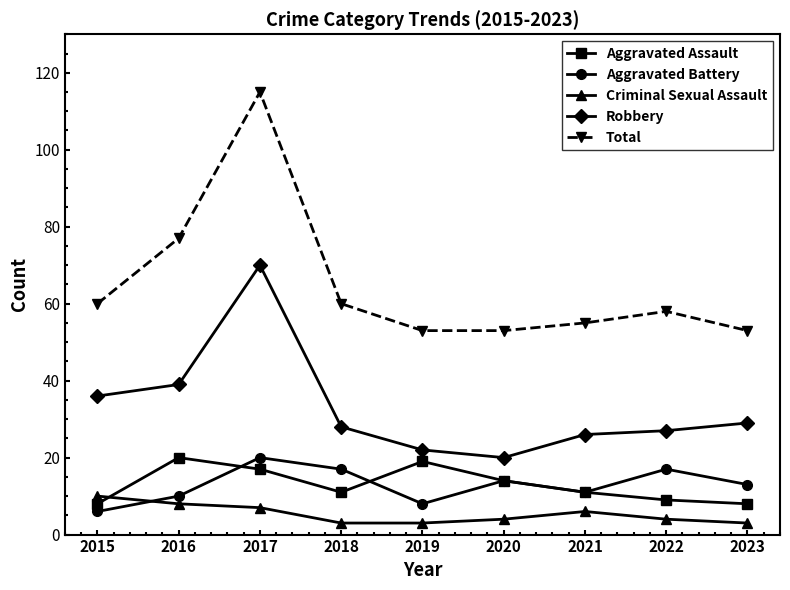

How many data points in Total are less than 58?

4